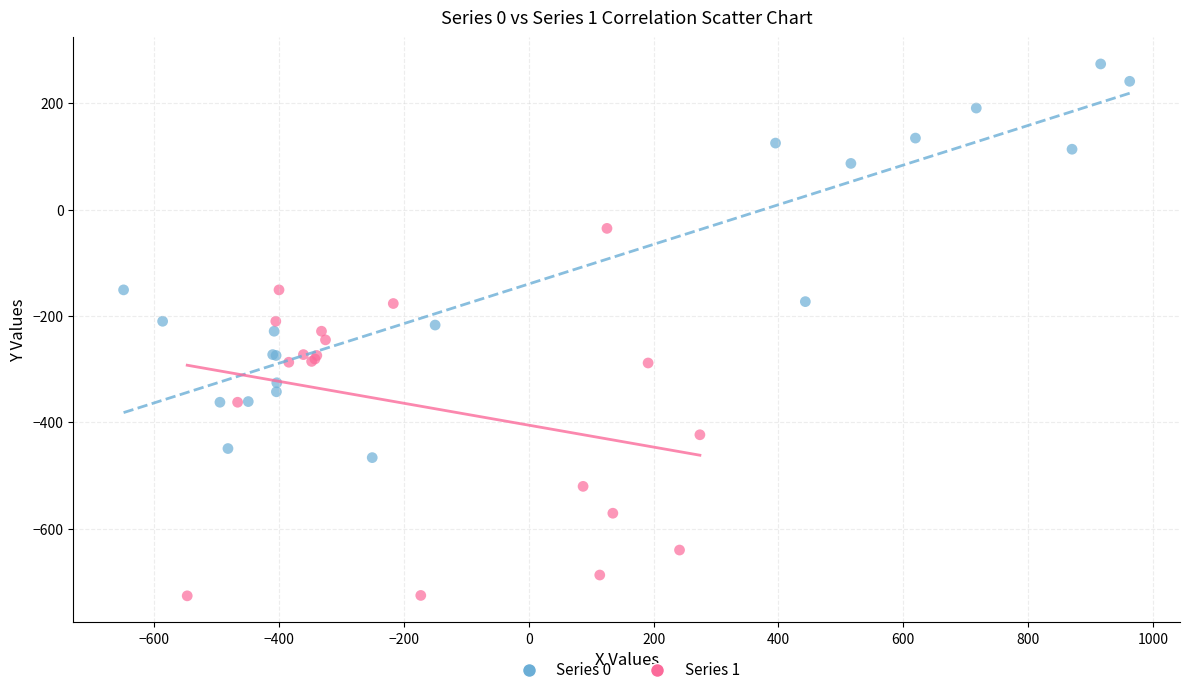

Which series has the largest Y range (max minus min)?

Series 0